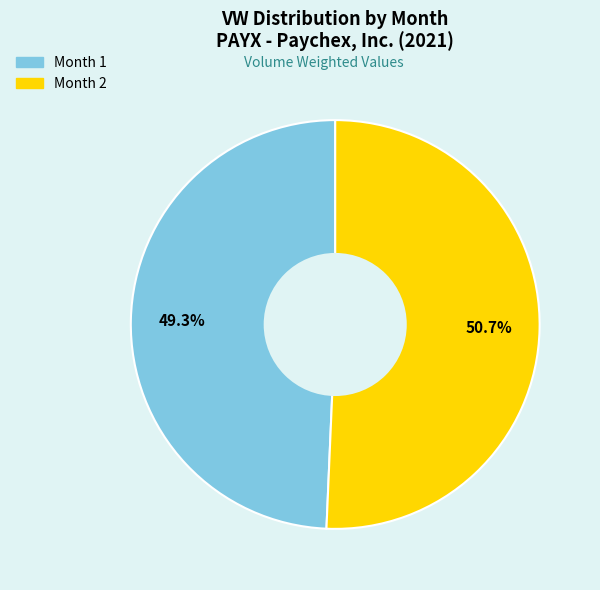

Which category accounts for the majority?

Month 2